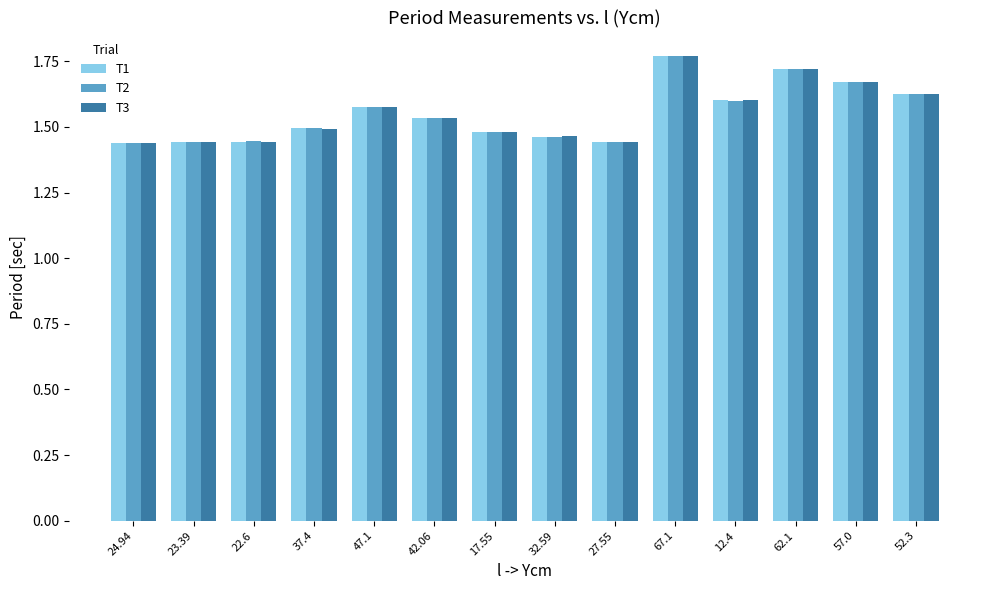

List the series in order of their overall mean, lowest first.

T1, T3, T2